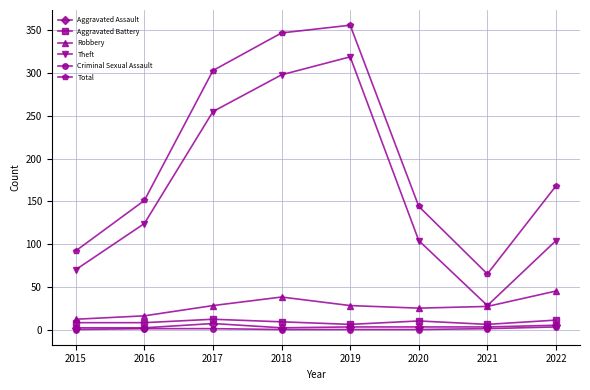

List the series in order of their peak value, highest first.

Total, Theft, Robbery, Aggravated Battery, Aggravated Assault, Criminal Sexual Assault